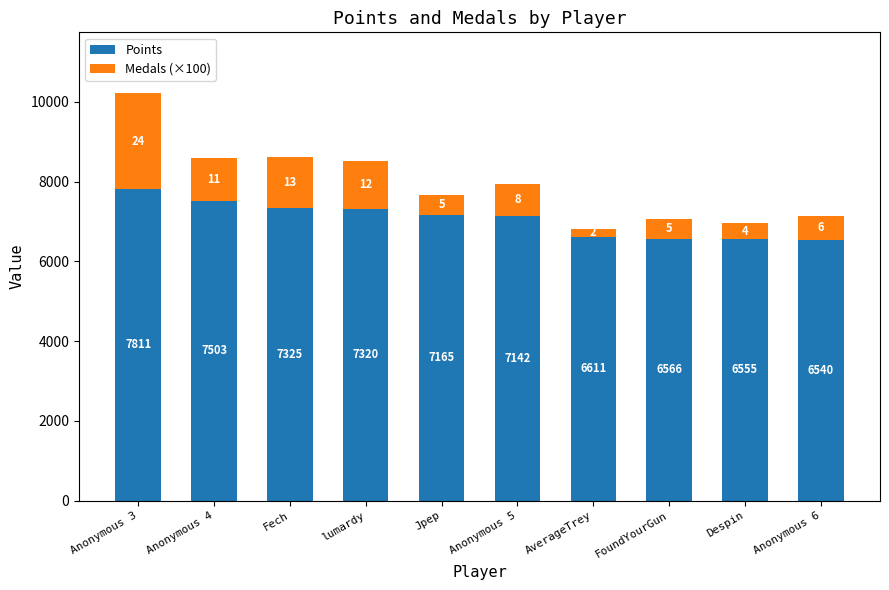

The Points series shows 6566 at FoundYourGun. True or false?

True